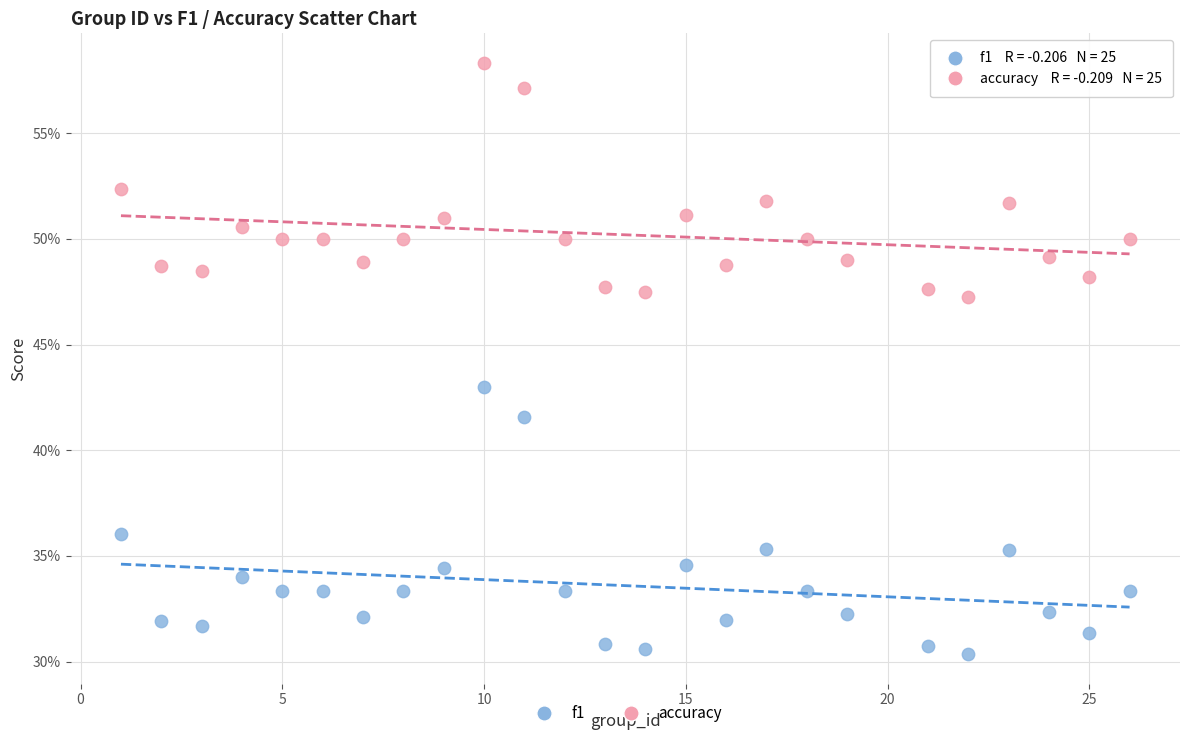

What are all the series names shown in the legend?

f1, accuracy